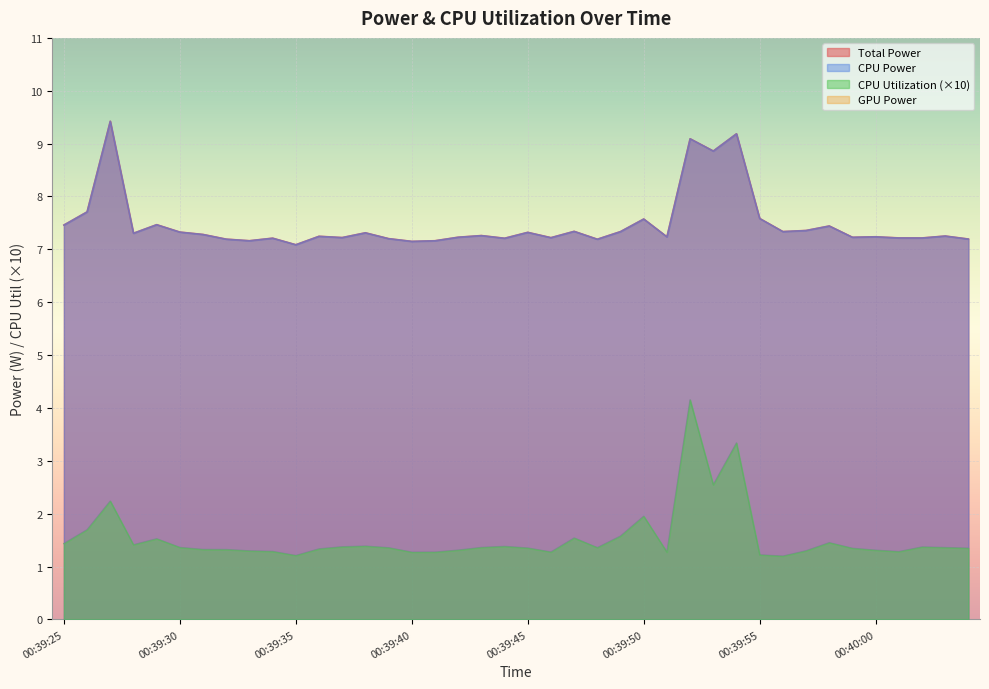

What is the difference between the maximum and second lowest values in the Total Power series?

2.3